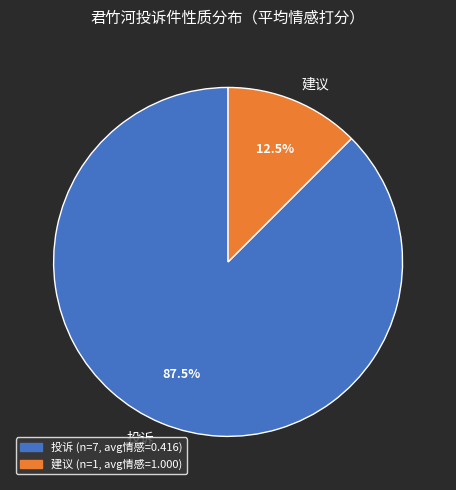

To the nearest percent, what is the combined percentage of 建议 and 投诉?

100%